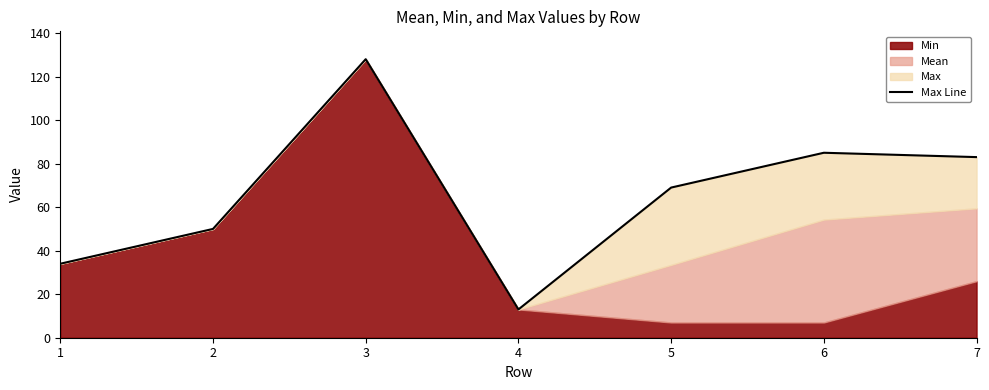

Rank the categories by value from lowest to highest.

4, 1, 2, 5, 7, 6, 3